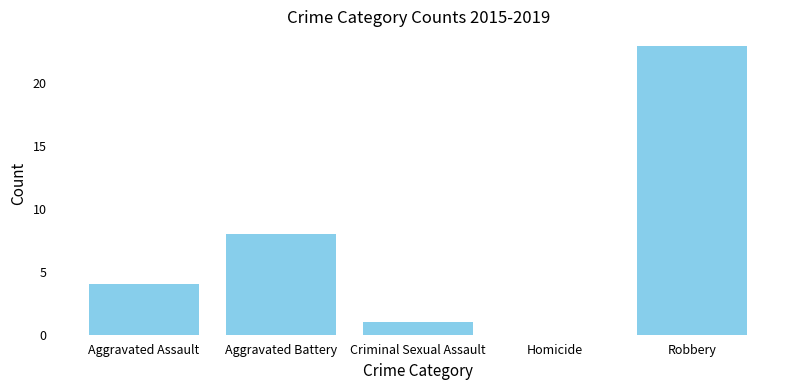

What is the maximum value shown in the chart?

23